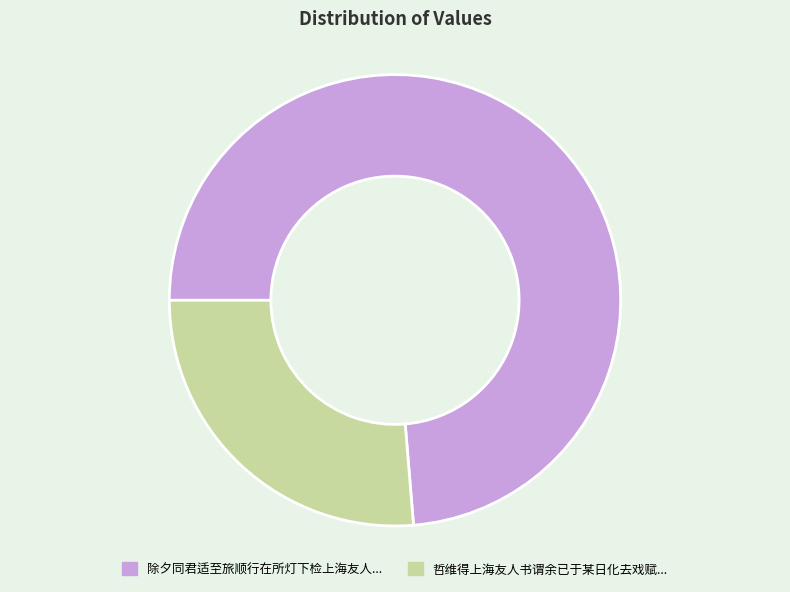

Is there a majority slice in this chart?

Yes